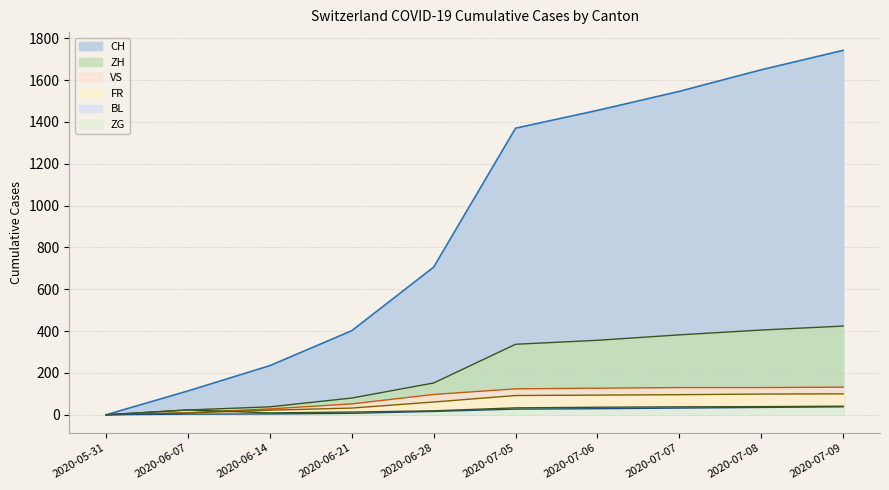

True or false: FR has more than 0 interior local peaks.

False